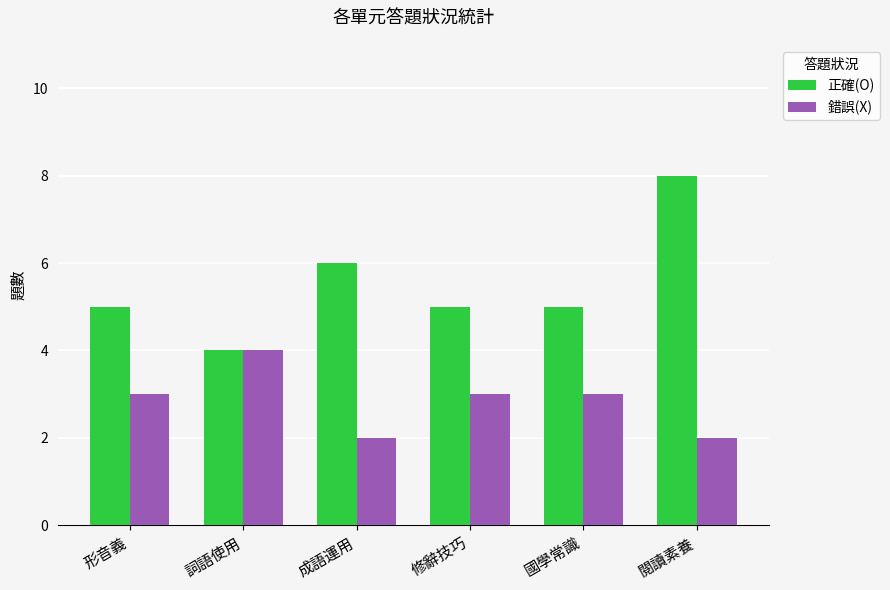

What is the maximum value shown in the chart?

8